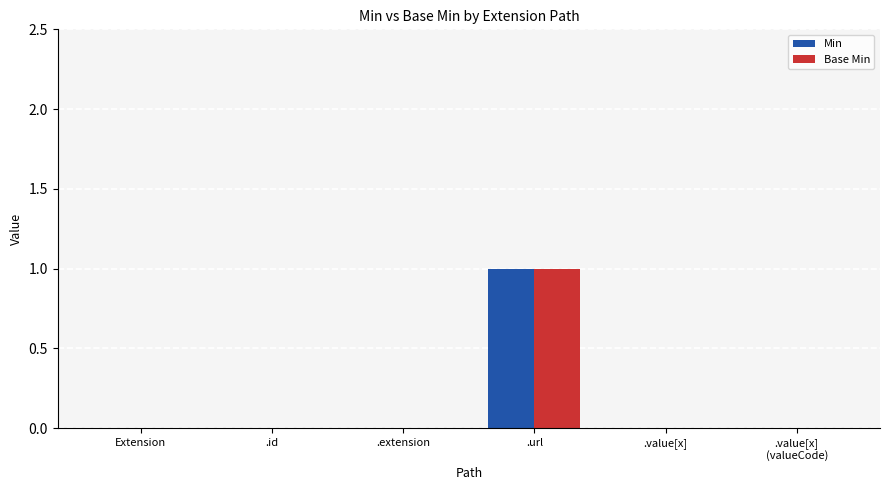

At which label does Min reach its peak?

.url